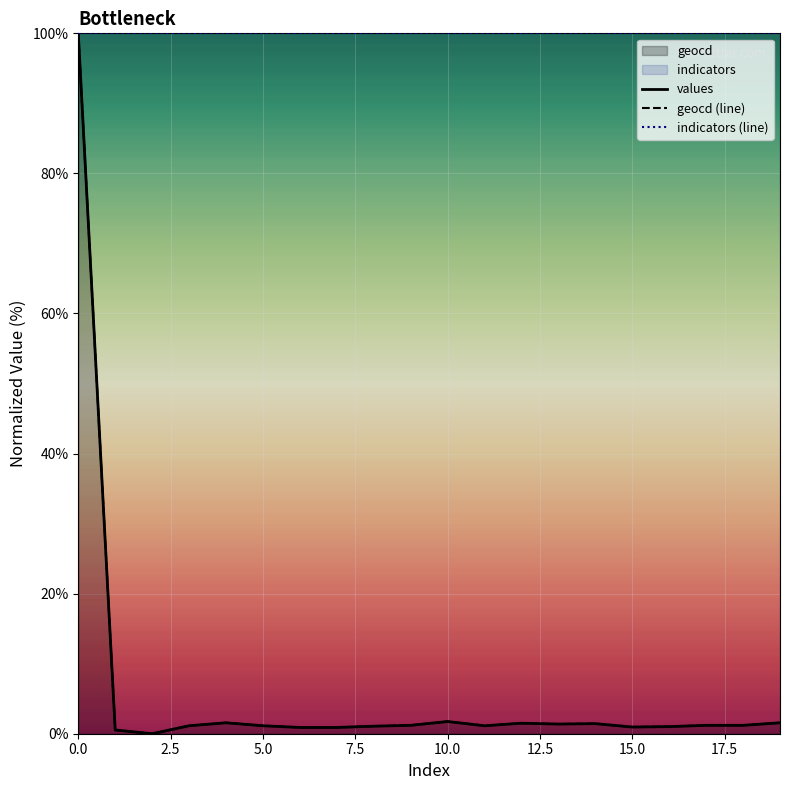

Which series has the largest total across all categories?

indicators (line)